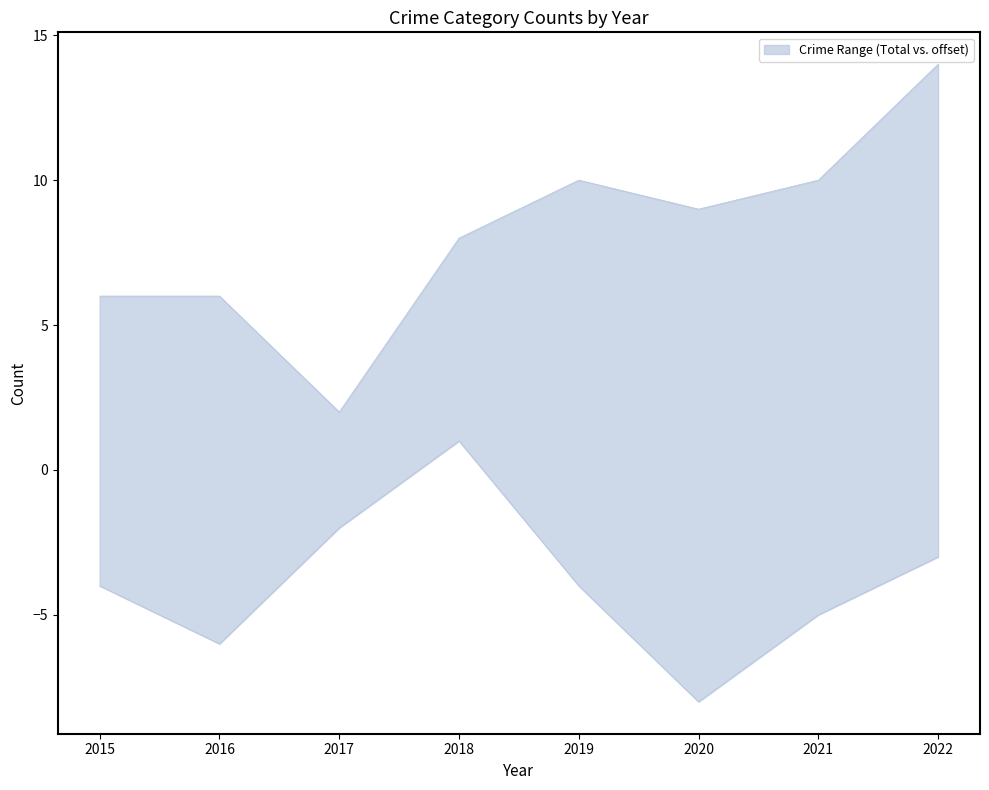

Where is the first local minimum for Total?

2017